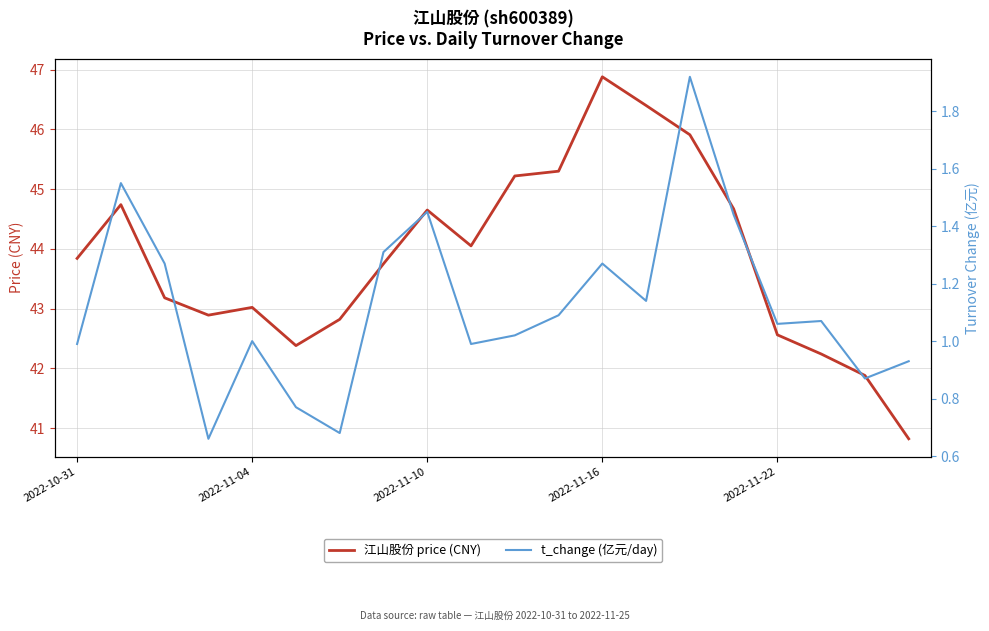

How many lines are shown in the chart?

2